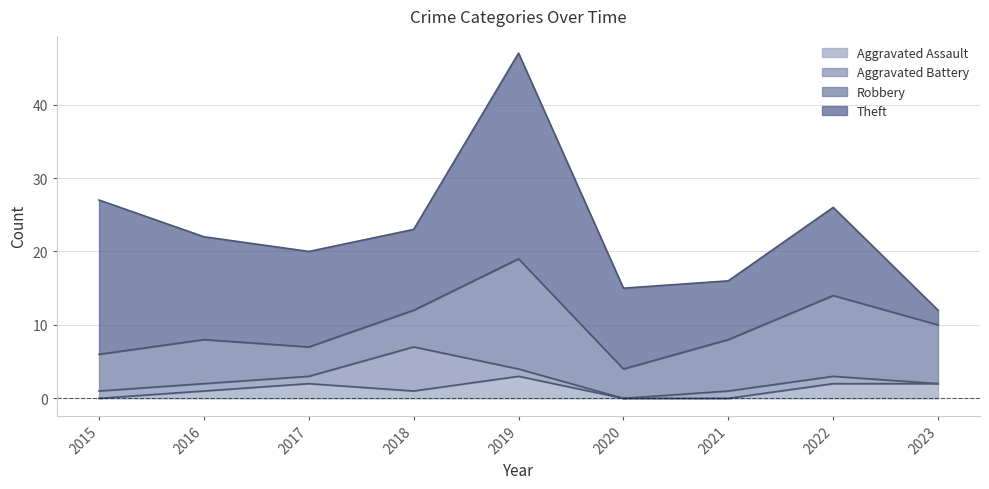

What is the total value across all series at 2022?

26